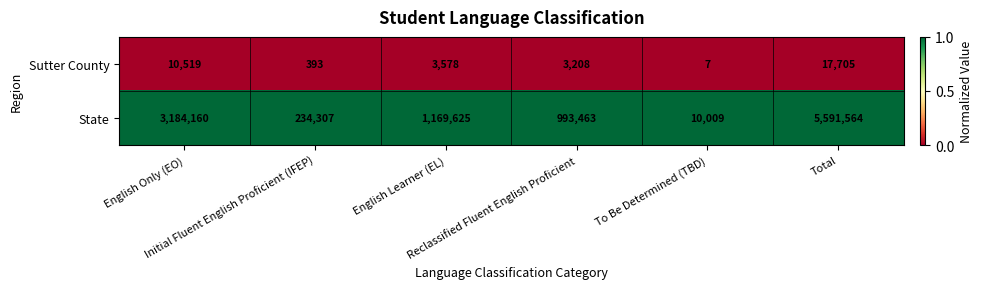

Which series changed the most between English Learner (EL) and Reclassified Fluent English Proficient?

State